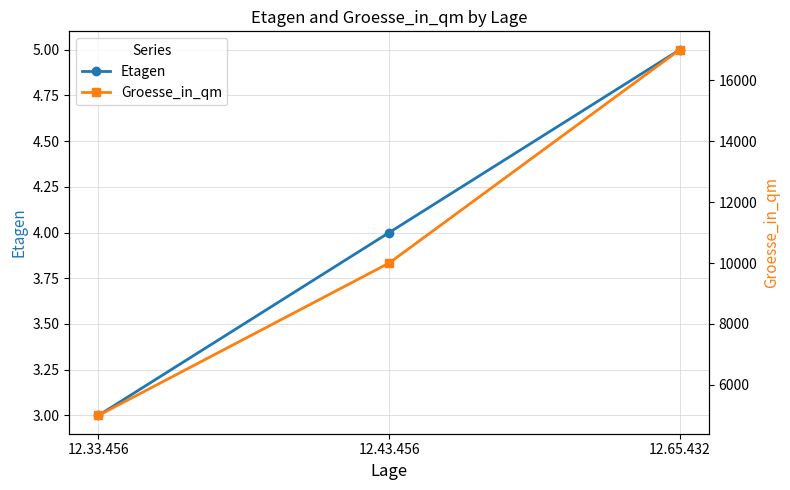

At which label does Groesse_in_qm reach its minimum?

12.33.456